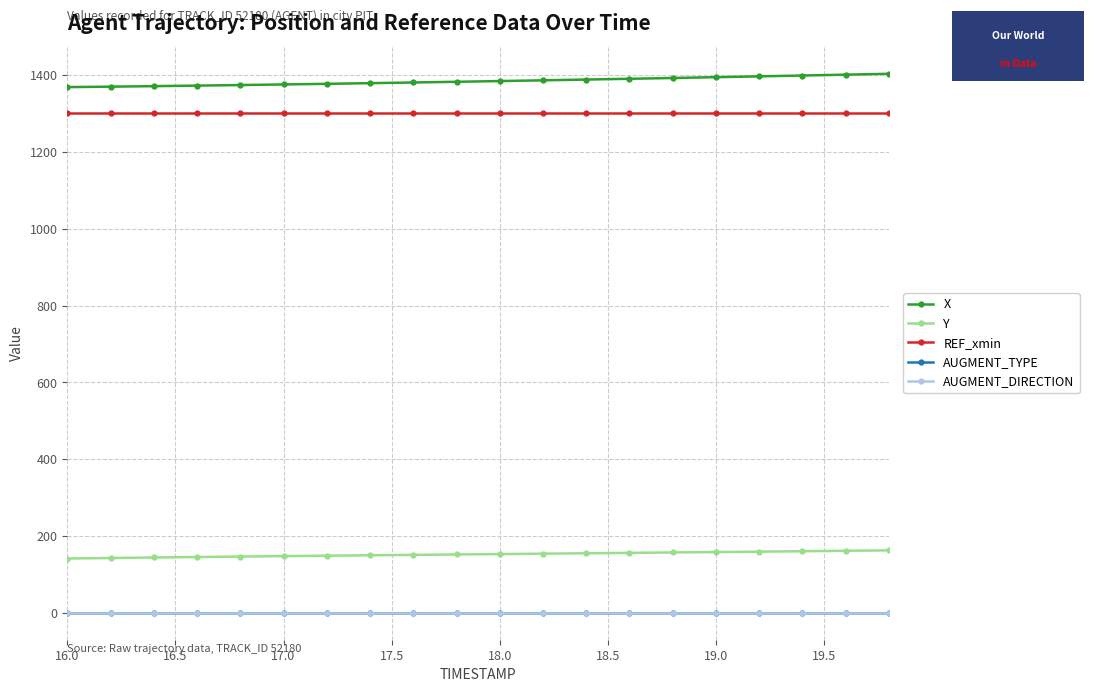

Is this an area chart (filled region under the line)?

No